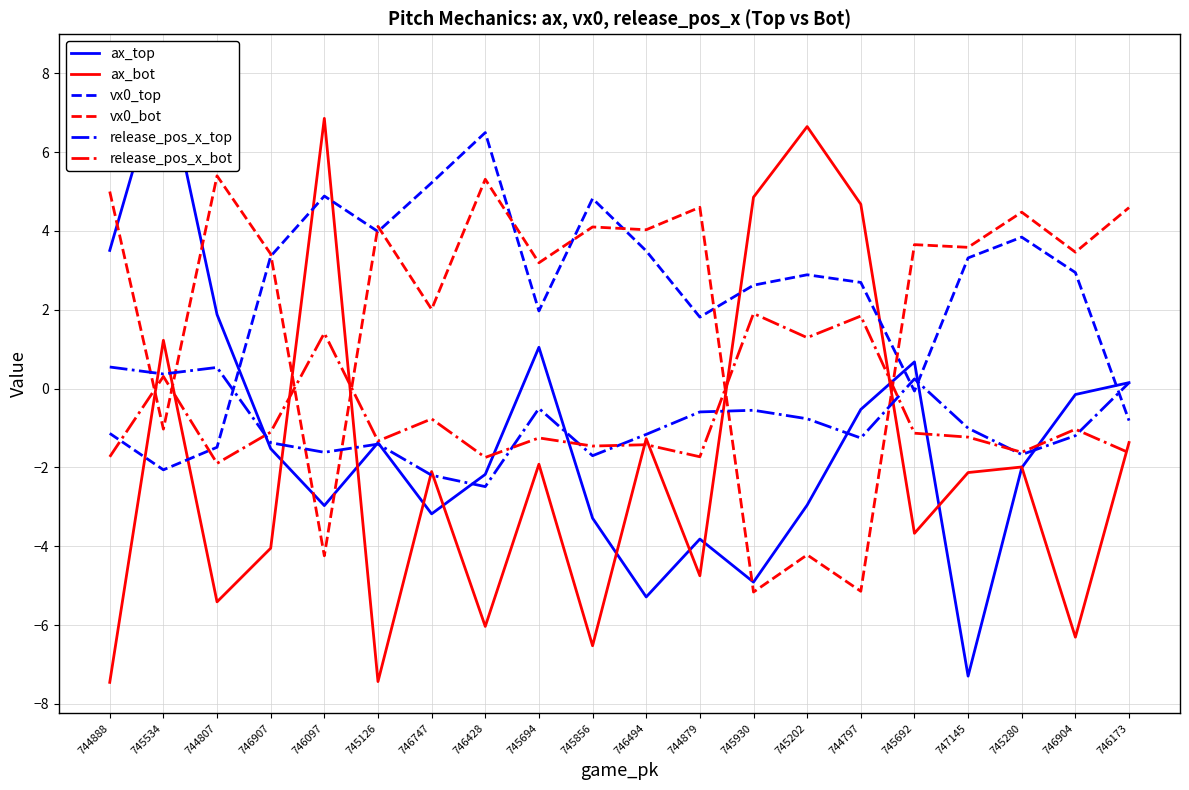

Which series has the largest range (max minus min)?

ax_top